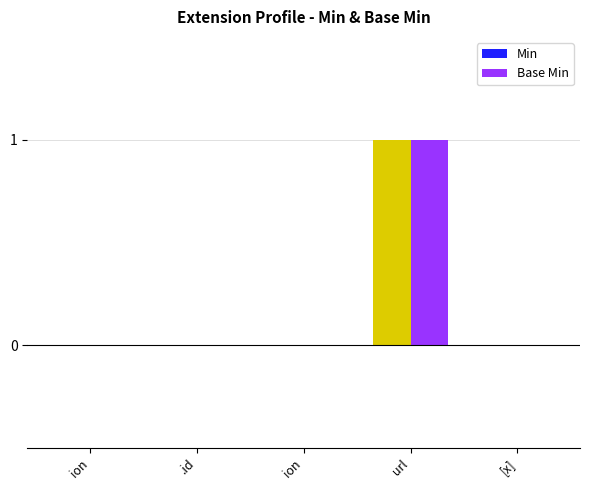

Rank the series at ion from lowest to highest value.

Min, Base Min